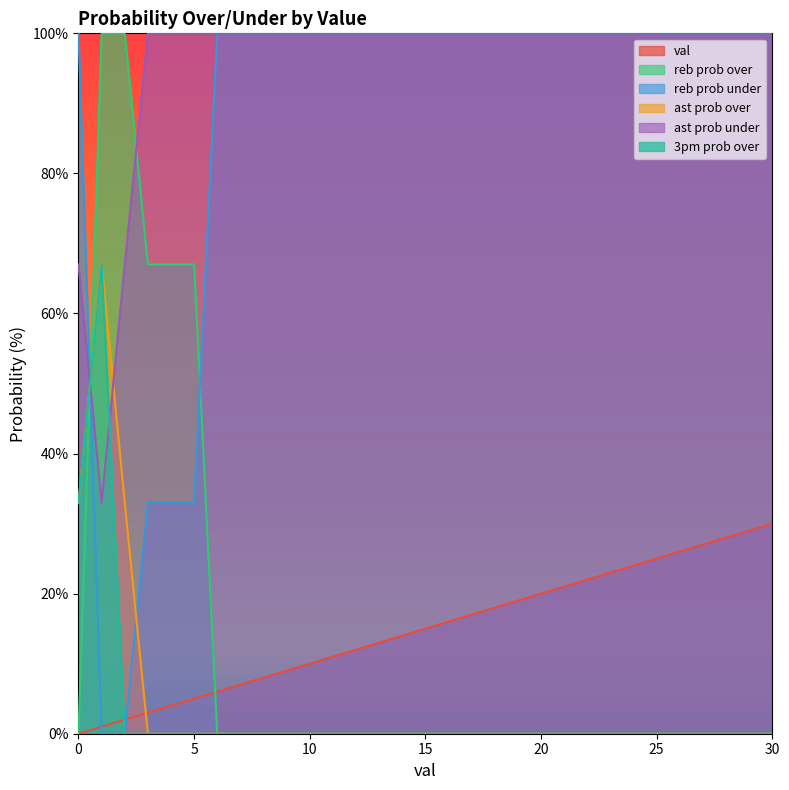

What are all the series names shown in the legend?

val, reb prob over, reb prob under, ast prob over, ast prob under, 3pm prob over